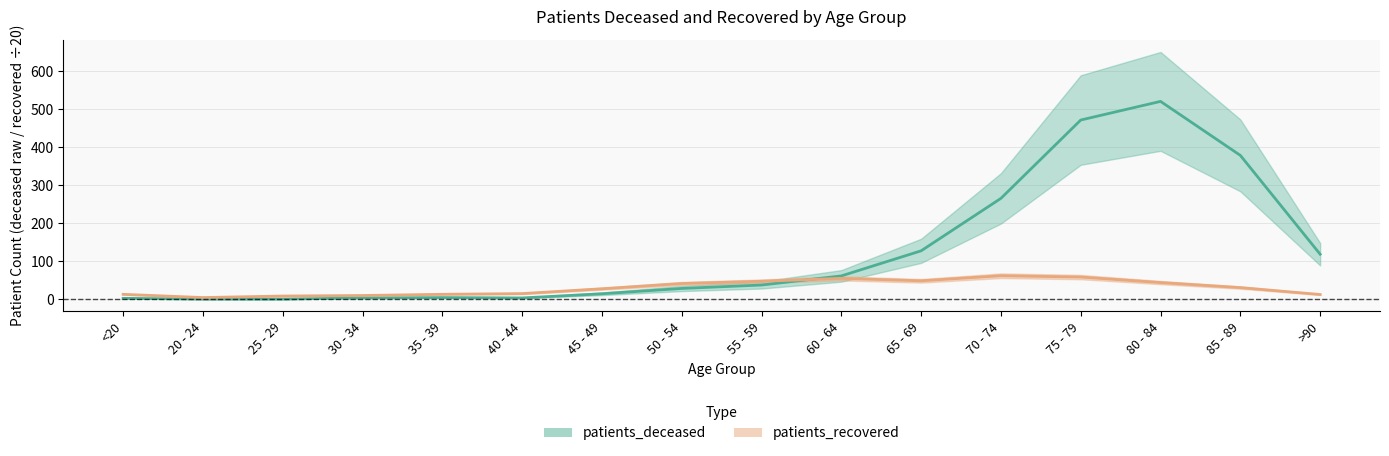

True or false: patients_recovered has more than 2 interior local peaks.

False